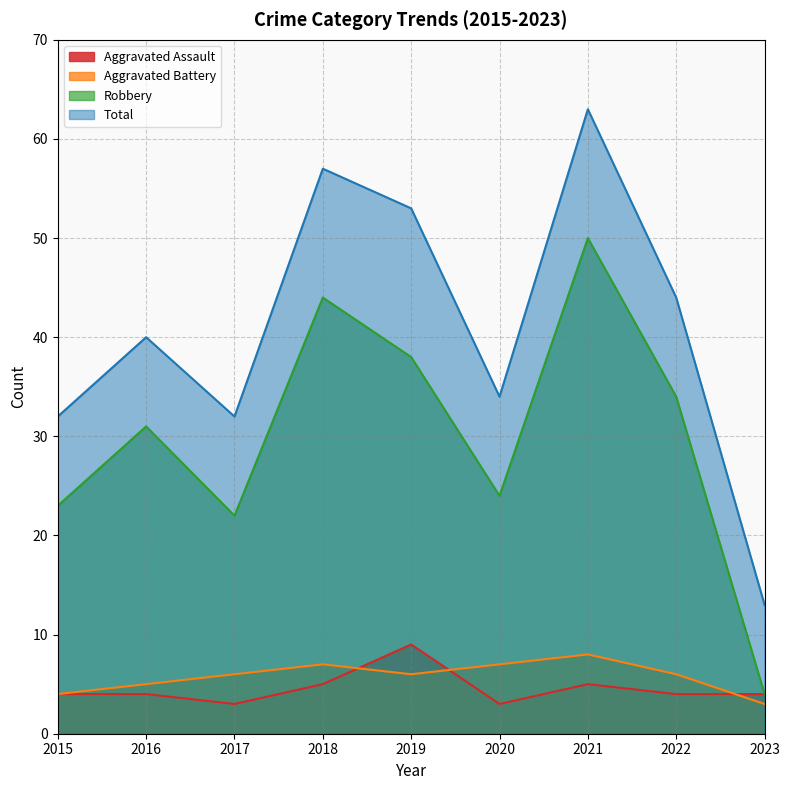

At how many categories does at least one series exceed 30?

8